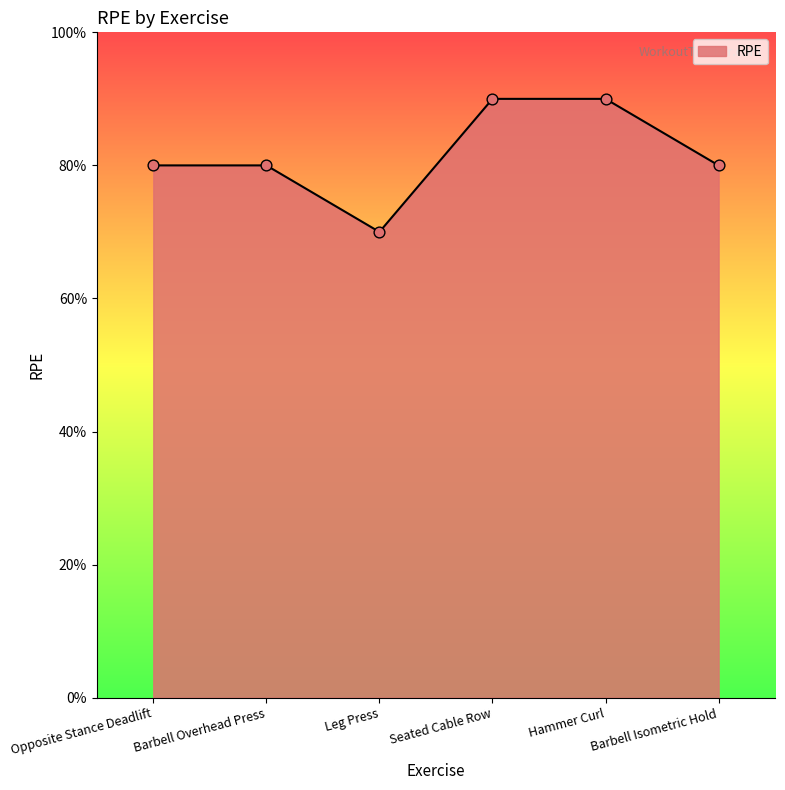

What is the change in value from Barbell Overhead Press to Hammer Curl?

+1